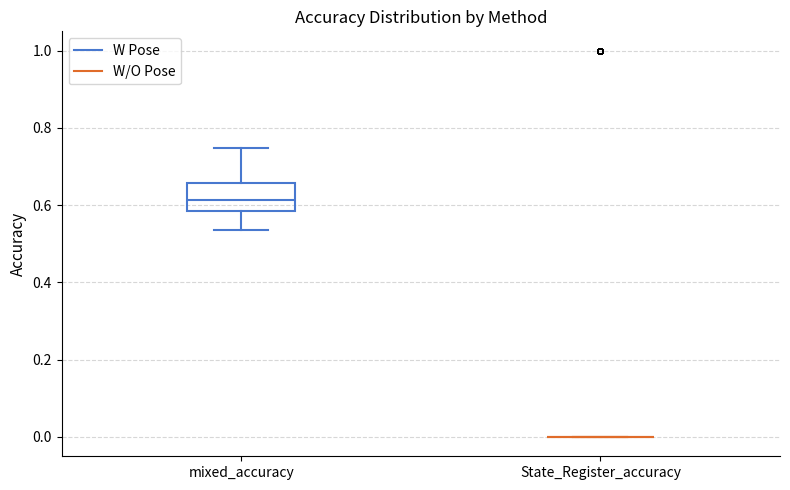

Which box is the tallest, from its lower edge to its upper edge?

mixed_accuracy